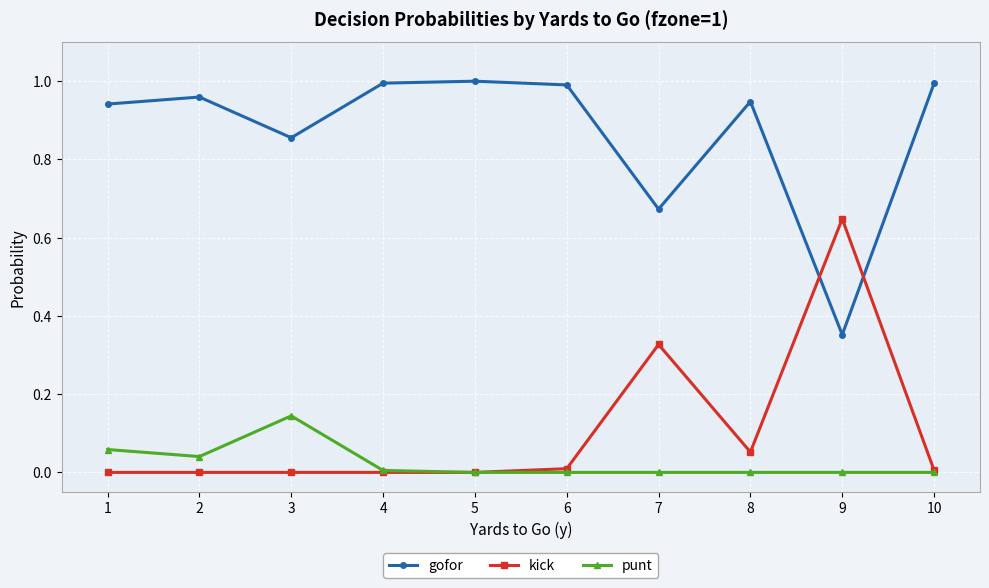

Which series has the largest total across all categories?

gofor